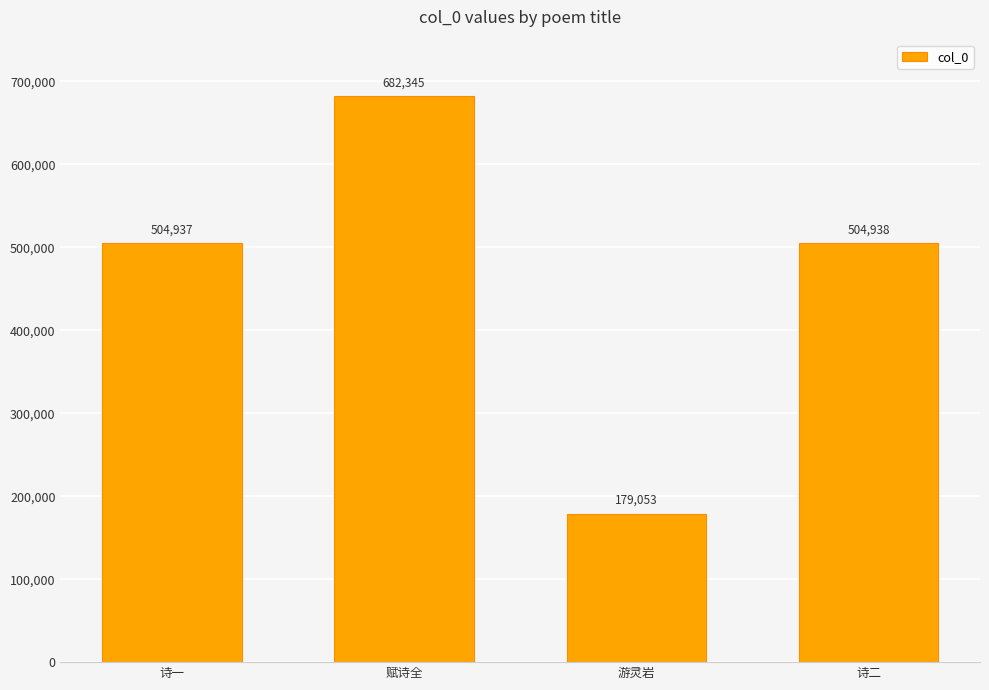

How many values are below 504938?

2